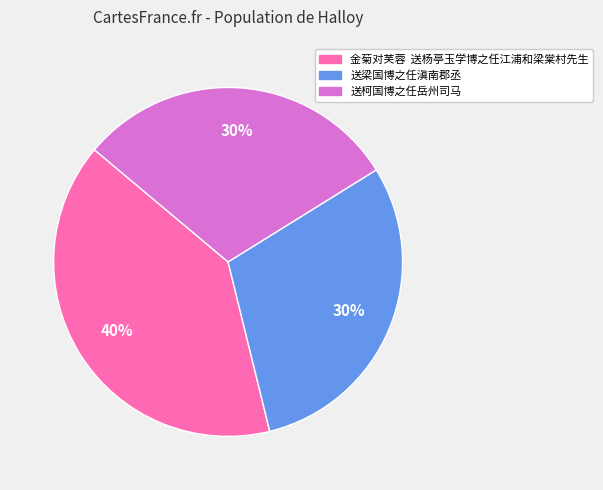

Is the sum of 金菊对芙蓉 送杨亭玉学博之任江浦和梁棠村先生 and 送梁国博之任滇南郡丞 greater than half?

Yes